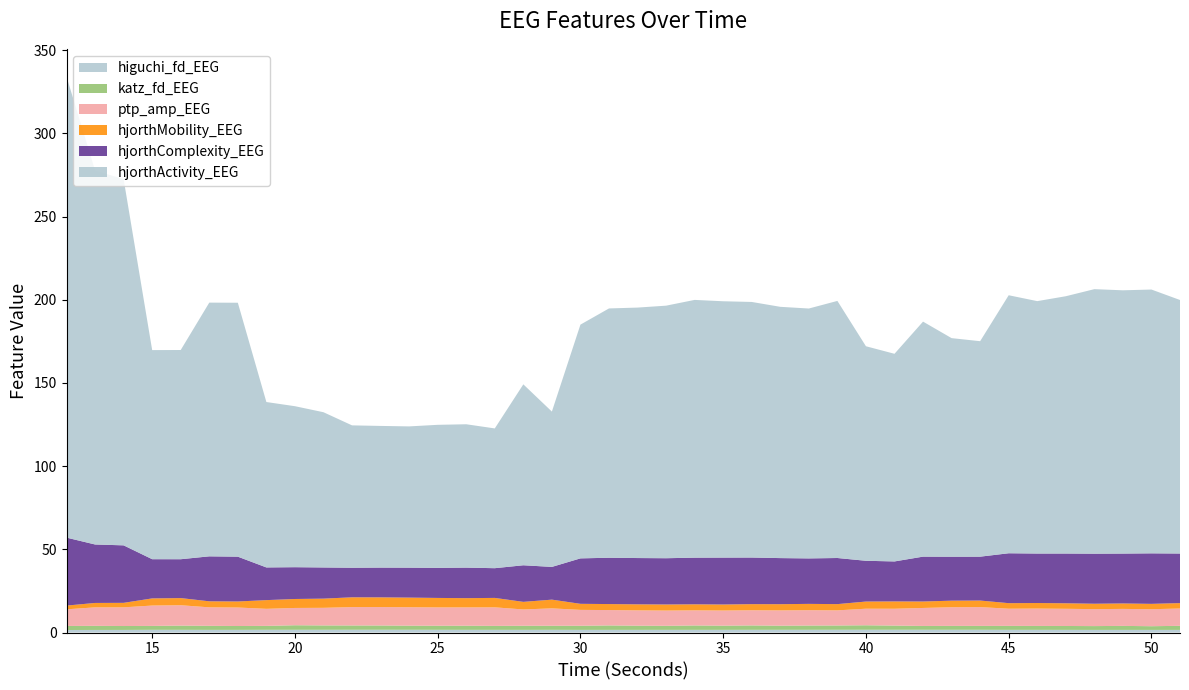

Reading left to right, transcribe all the data shown in this chart.

higuchi_fd_EEG: 12=1.5	13=1.5	14=1.6	15=1.6	16=1.6	17=1.6	18=1.6	19=1.6	20=1.6	21=1.6	22=1.7	23=1.7	24=1.7	25=1.6	26=1.6	27=1.6	28=1.6	29=1.6	30=1.6	31=1.6	32=1.6	33=1.6	34=1.6	35=1.6	36=1.6	37=1.6	38=1.6	39=1.6	40=1.7	41=1.7	42=1.7	43=1.6	44=1.6	45=1.6	46=1.6	47=1.6	48=1.6	49=1.6	50=1.6	51=1.6
katz_fd_EEG: 12=2.4	13=2.5	14=2.4	15=2.3	16=2.5	17=2.4	18=2.3	19=2.4	20=2.7	21=2.6	22=2.6	23=2.6	24=2.5	25=2.4	26=2.5	27=2.4	28=2.5	29=2.4	30=2.5	31=2.7	32=2.5	33=2.4	34=2.6	35=2.5	36=2.6	37=2.5	38=2.6	39=2.6	40=2.7	41=2.5	42=2.3	43=2.3	44=2.3	45=2.4	46=2.4	47=2.3	48=2.3	49=2.4	50=2.2	51=2.5
ptp_amp_EEG: 12=10.0	13=11.1	14=11.2	15=12.2	16=12.2	17=11.1	18=11.1	19=10.2	20=10.4	21=10.6	22=11.0	23=11.1	24=11.1	25=11.0	26=11.0	27=11.1	28=9.8	29=10.5	30=9.5	31=9.2	32=9.2	33=9.2	34=9.1	35=9.1	36=9.1	37=9.2	38=9.2	39=9.1	40=10.0	41=10.1	42=10.8	43=11.2	44=11.3	45=10.3	46=10.4	47=10.3	48=10.2	49=10.2	50=10.2	51=10.4
hjorthMobility_EEG: 12=2.2	13=2.6	14=2.7	15=4.3	16=4.3	17=3.6	18=3.6	19=5.2	20=5.4	21=5.5	22=5.9	23=5.8	24=5.8	25=5.7	26=5.6	27=5.7	28=4.6	29=5.2	30=3.6	31=3.6	32=3.6	33=3.6	34=3.6	35=3.6	36=3.7	37=3.7	38=3.8	39=3.7	40=4.3	41=4.4	42=3.9	43=3.9	44=3.9	45=3.3	46=3.3	47=3.3	48=3.2	49=3.3	50=3.2	51=3.3
hjorthComplexity_EEG: 12=40.9	13=35.1	14=34.6	15=23.6	16=23.4	17=27.0	18=26.9	19=19.6	20=19.1	21=18.7	22=17.8	23=17.9	24=18.0	25=18.1	26=18.3	27=17.9	28=22.0	29=19.7	30=27.3	31=27.8	32=27.8	33=27.8	34=28.0	35=28.2	36=28.0	37=27.7	38=27.3	39=27.7	40=24.5	41=24.0	42=27.0	43=26.4	44=26.4	45=30.0	46=29.7	47=29.9	48=30.1	49=30.0	50=30.4	51=29.8
hjorthActivity_EEG: 12=277.0	13=224.7	14=220.1	15=125.7	16=125.7	17=152.5	18=152.6	19=99.4	20=96.7	21=93.3	22=85.6	23=85.1	24=84.9	25=86.0	26=86.2	27=84.0	28=108.7	29=93.4	30=140.5	31=149.8	32=150.5	33=151.8	34=154.9	35=154.0	36=153.6	37=151.0	38=150.2	39=154.5	40=128.9	41=124.8	42=141.2	43=131.4	44=129.5	45=155.1	46=151.7	47=154.6	48=159.0	49=158.2	50=158.5	51=152.4